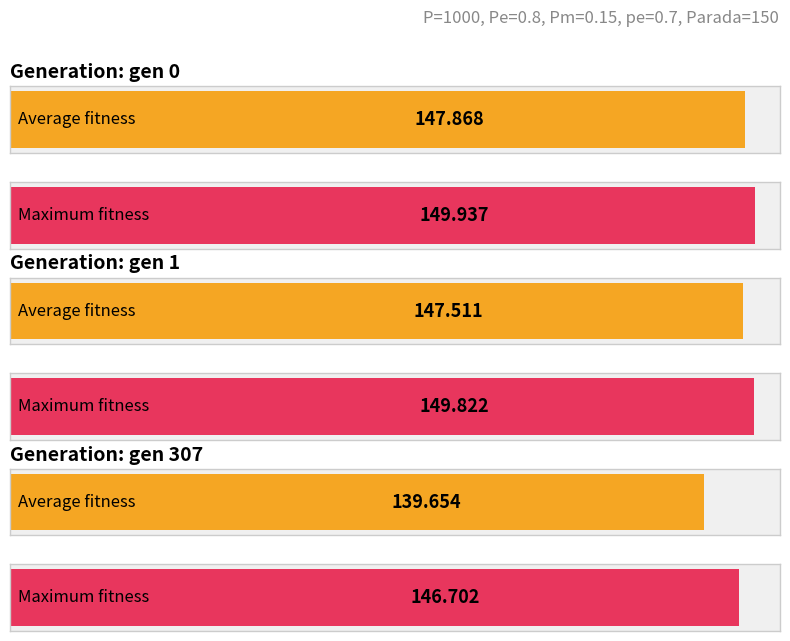

Which series has the largest total across all categories?

max